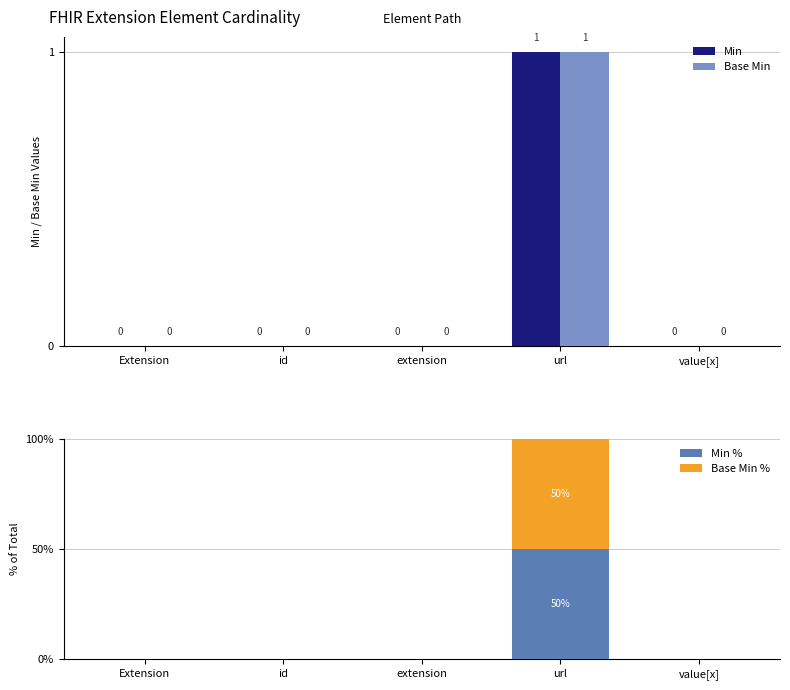

Reading left to right, extract all data points from this chart.

Min: Extension=0	id=0	extension=0	url=1	value[x]=0
Base Min: Extension=0	id=0	extension=0	url=1	value[x]=0
Min %: Extension=0	id=0	extension=0	url=50	value[x]=0
Base Min %: Extension=0	id=0	extension=0	url=50	value[x]=0